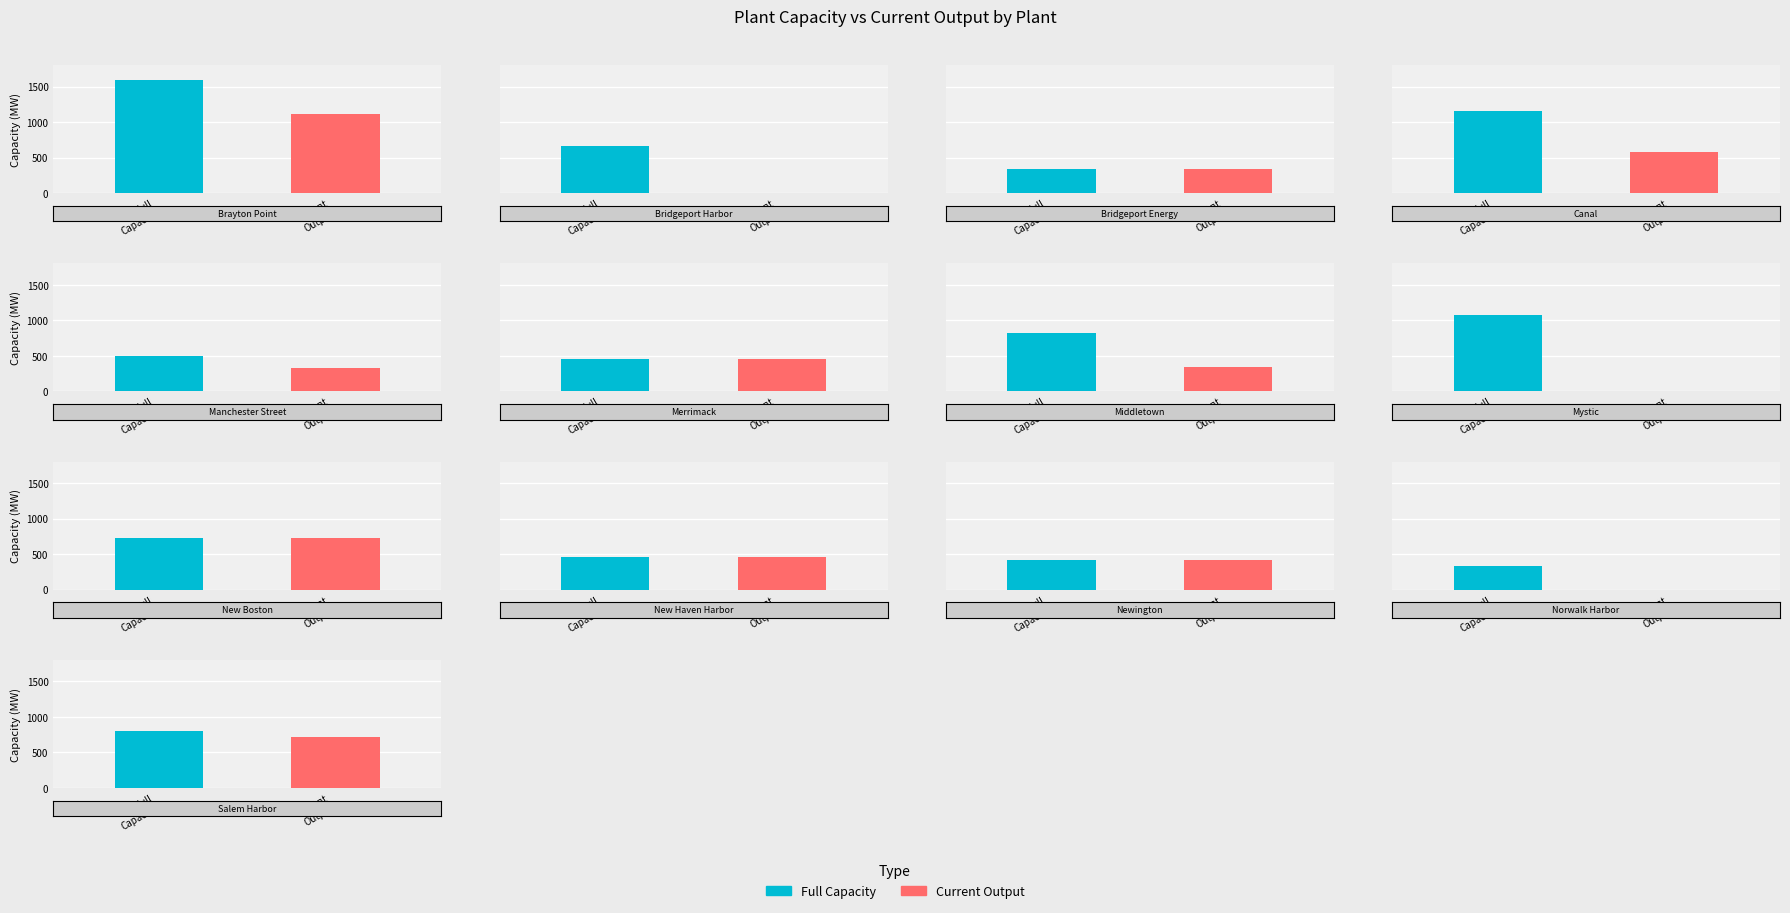

Which series has the largest total across all categories?

full_capacity